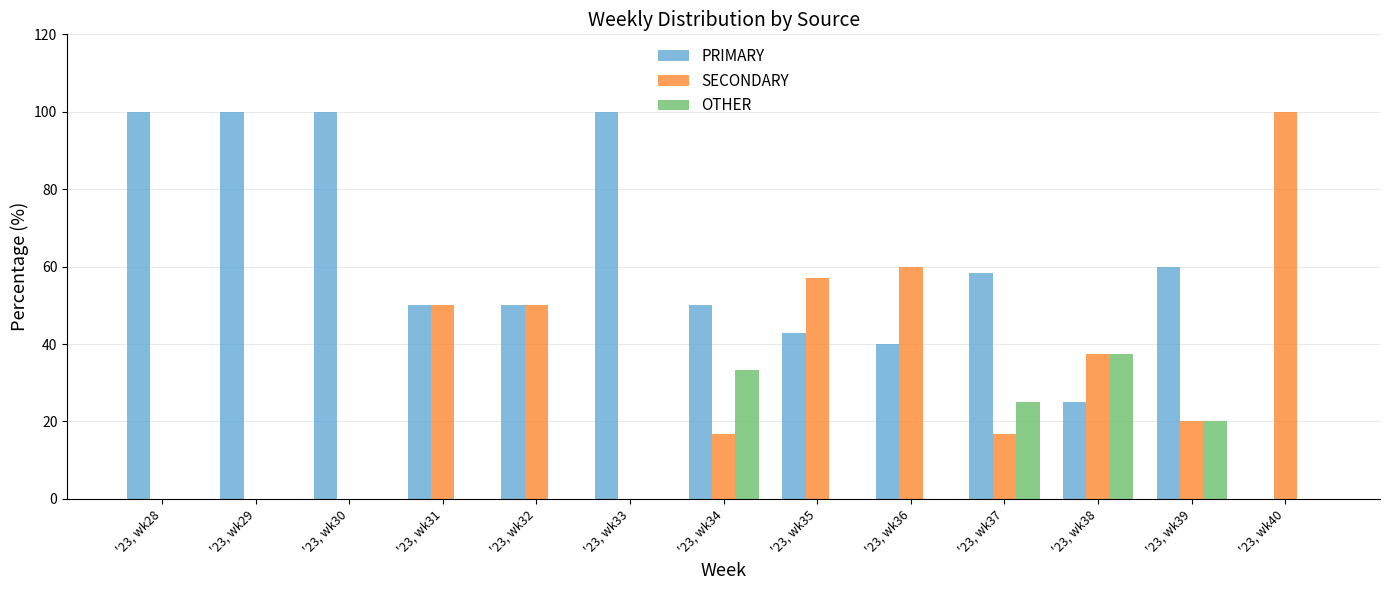

Is the value of SECONDARY at '23, wk29 greater than the value of OTHER at '23, wk39?

No